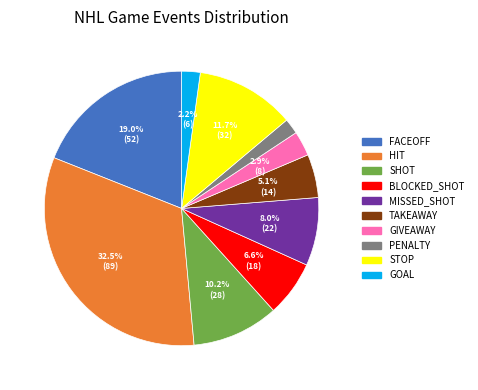

What is the ratio of the value at STOP to the value at GIVEAWAY?

4.0